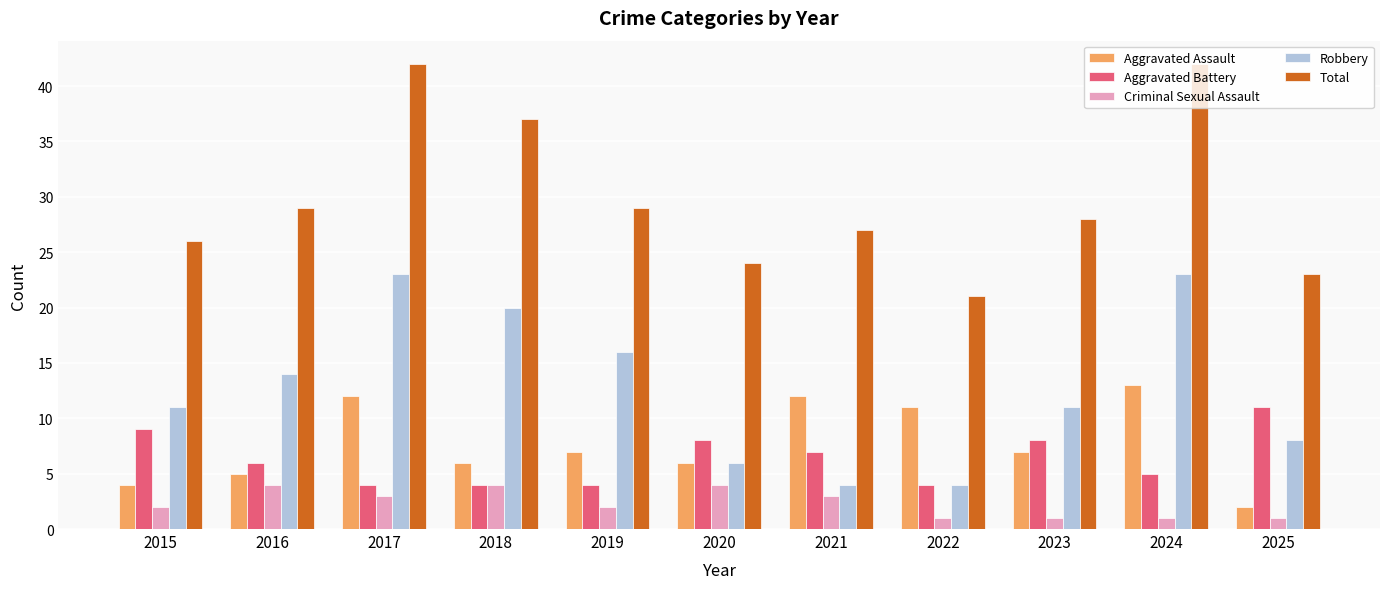

Which category has the highest value in the Aggravated Assault series?

2024